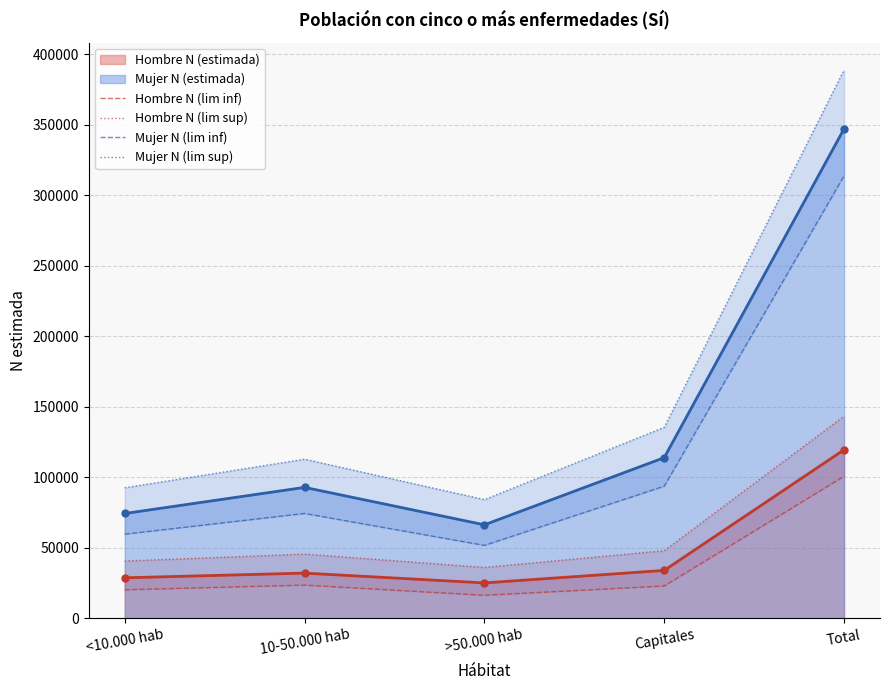

In Mujer N (lim inf), how many points are lower than both neighbors (excluding endpoints)?

1